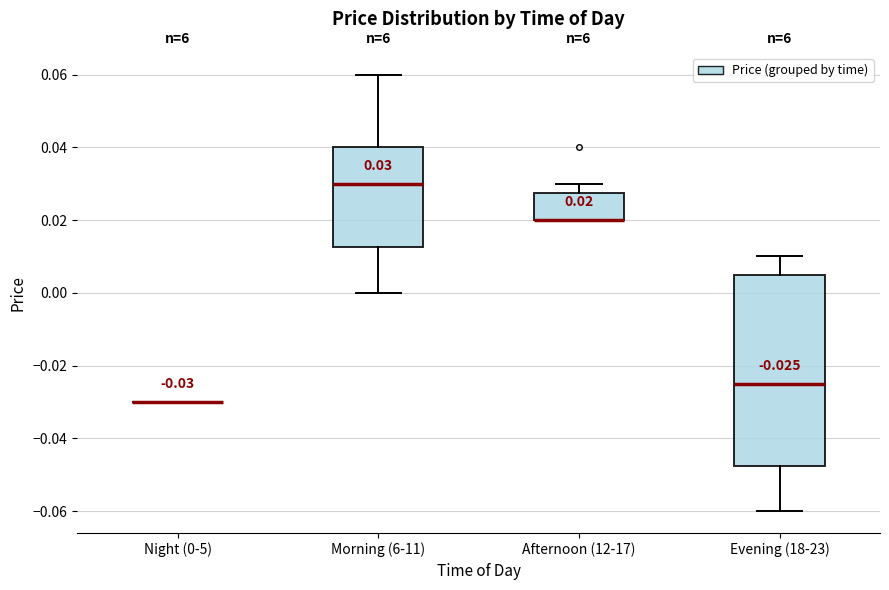

Which box is the tallest, from its lower edge to its upper edge?

Evening (18-23)